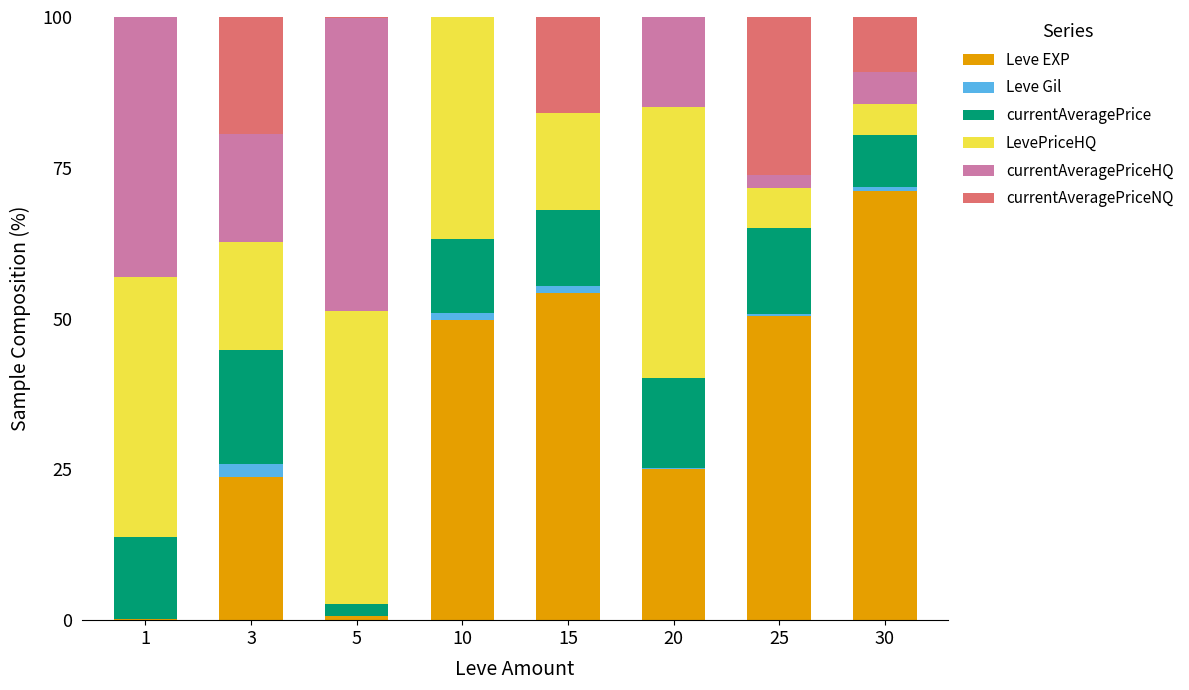

What is the maximum value for Leve EXP?

71.2